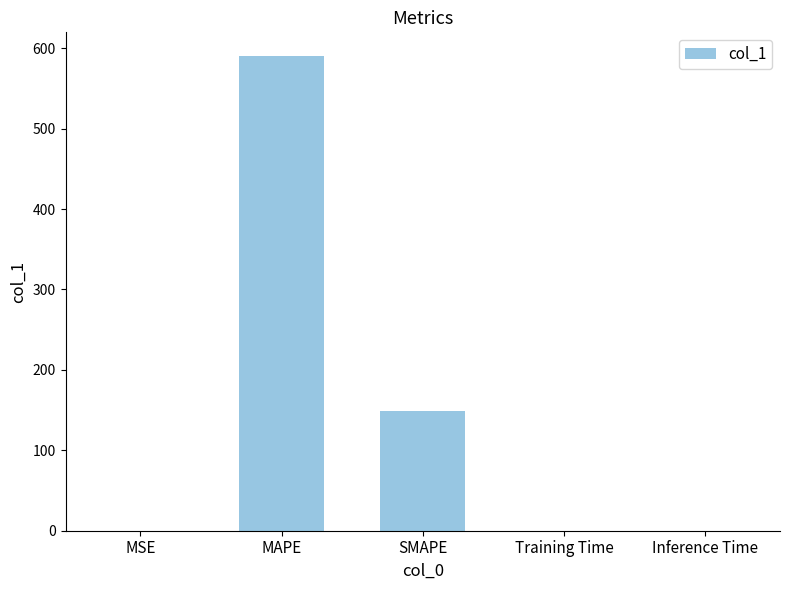

What is the sum of all values?

739.7